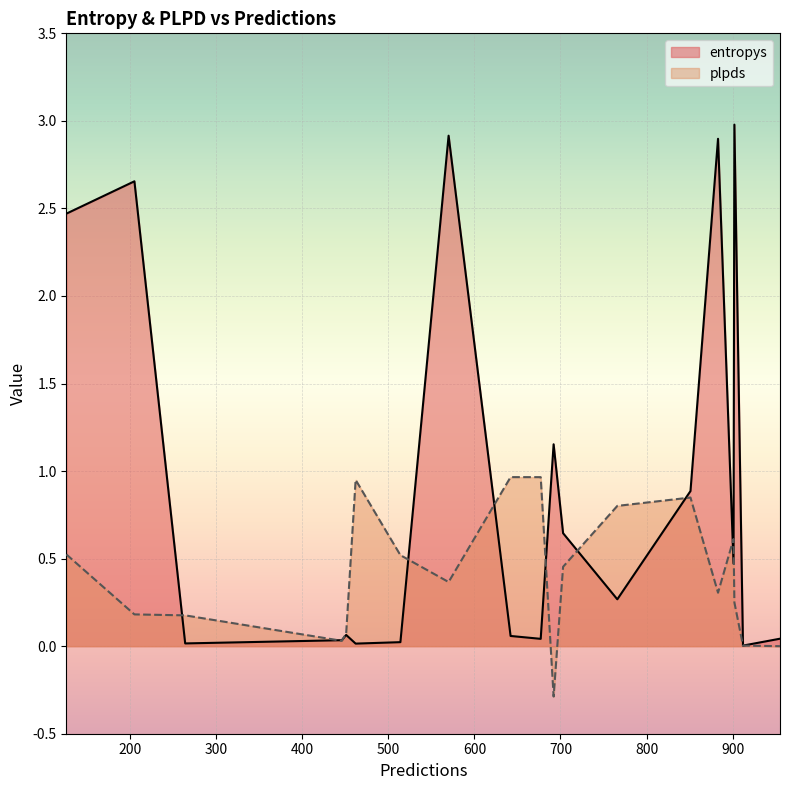

At 446, list the series in order from smallest to largest.

plpds, entropys